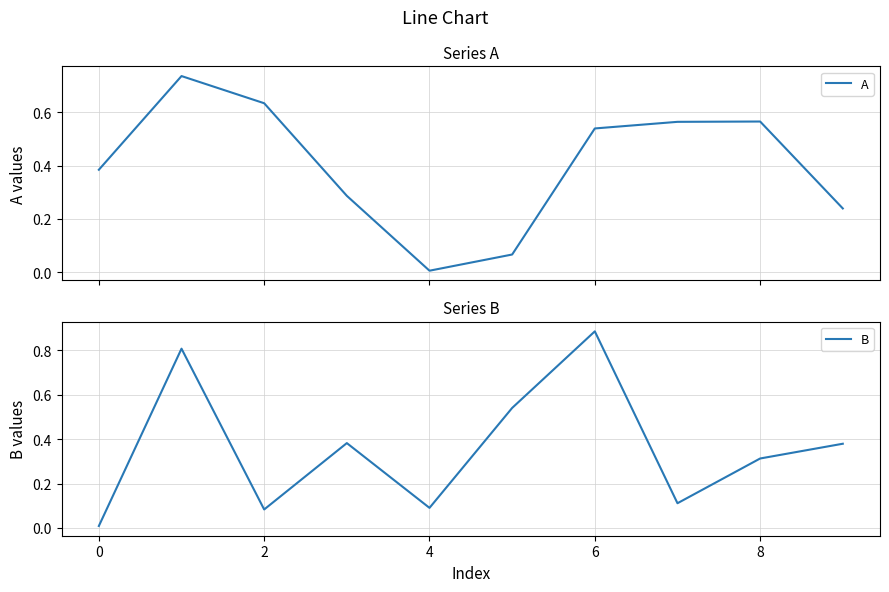

Which series has the widest spread of values?

B